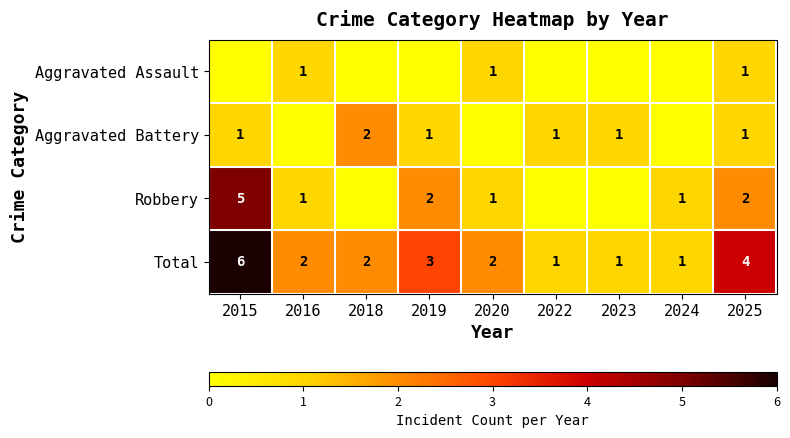

At which category is the sum across all series the highest?

2015